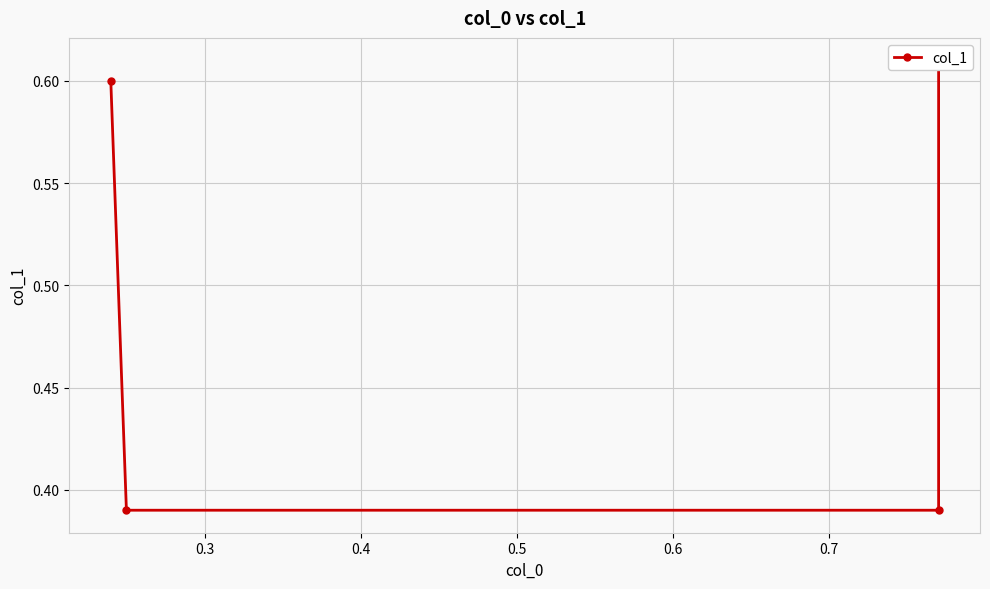

What is the difference between the maximum and minimum values?

0.2